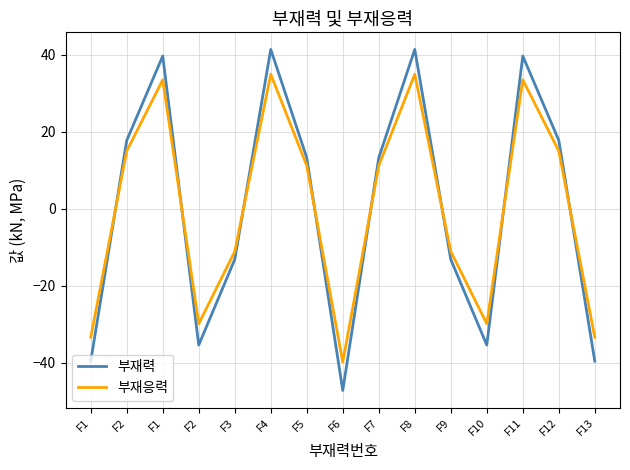

Is this an area chart (filled region under the line)?

No